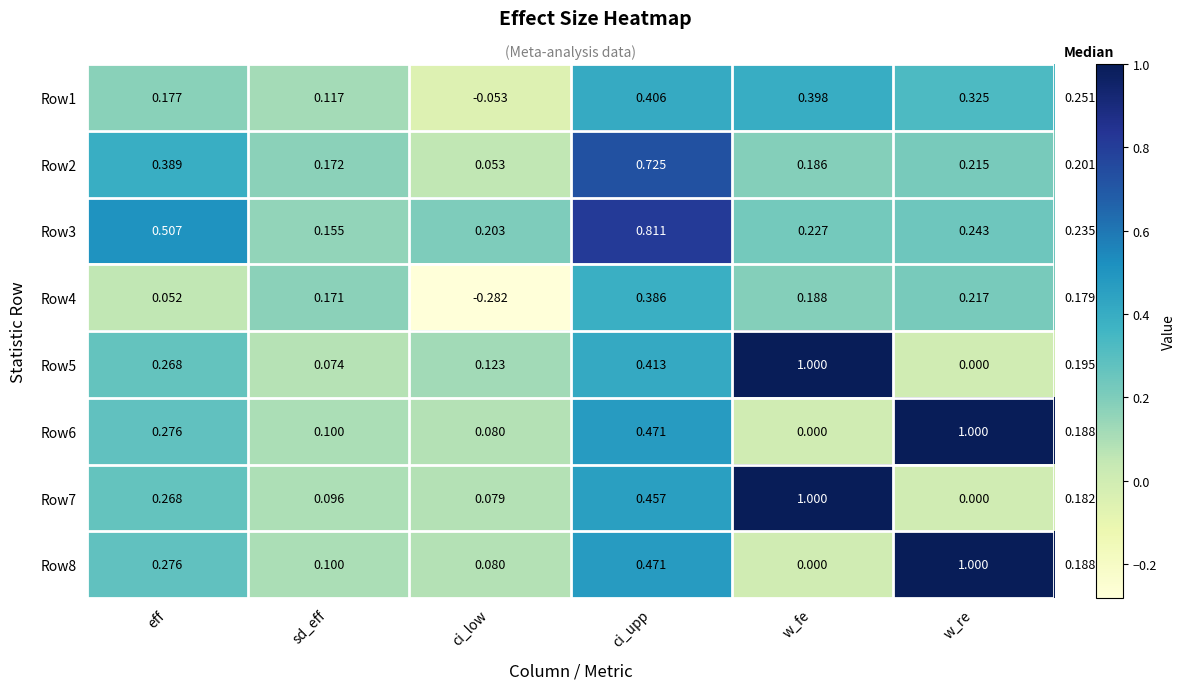

At how many categories does at least one series exceed 0?

6